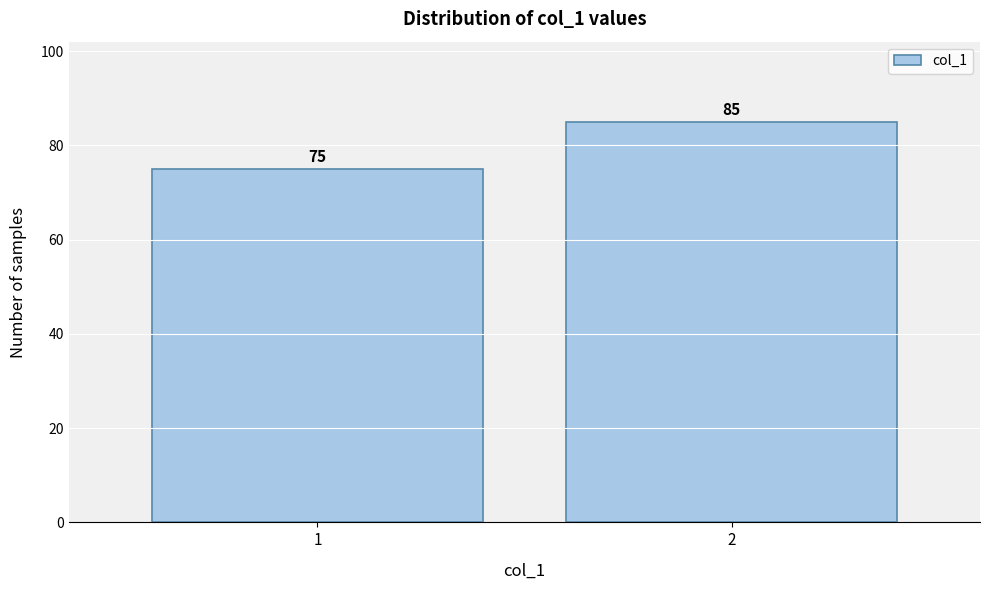

Reading left to right, list all the values displayed in this chart.

1=75	2=85